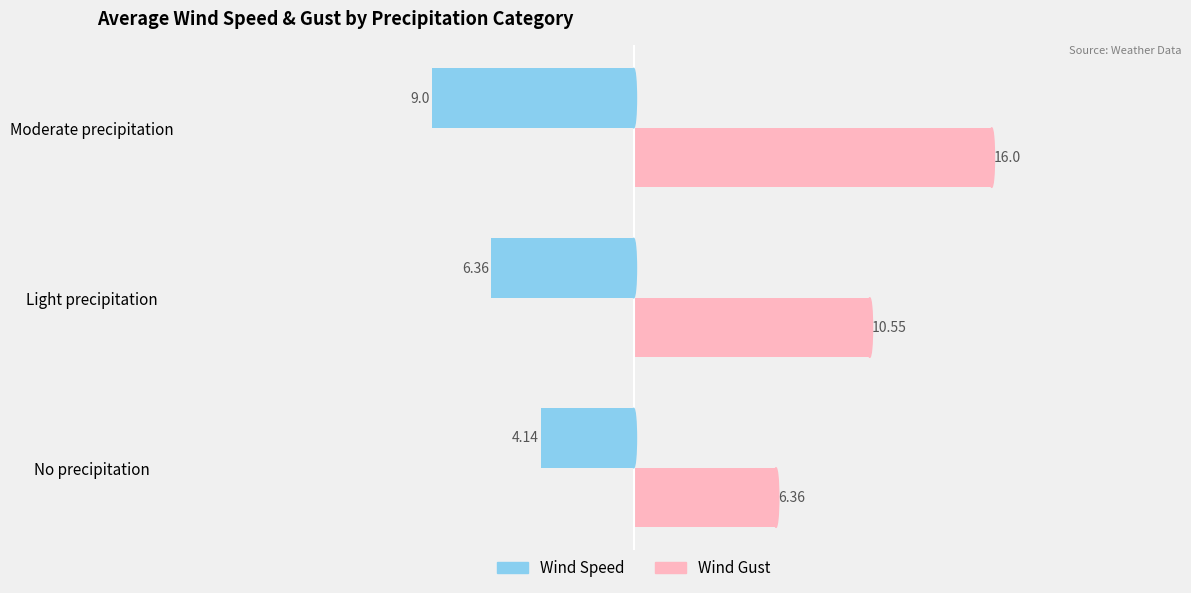

Which series has the largest total across all categories?

Wind Gust